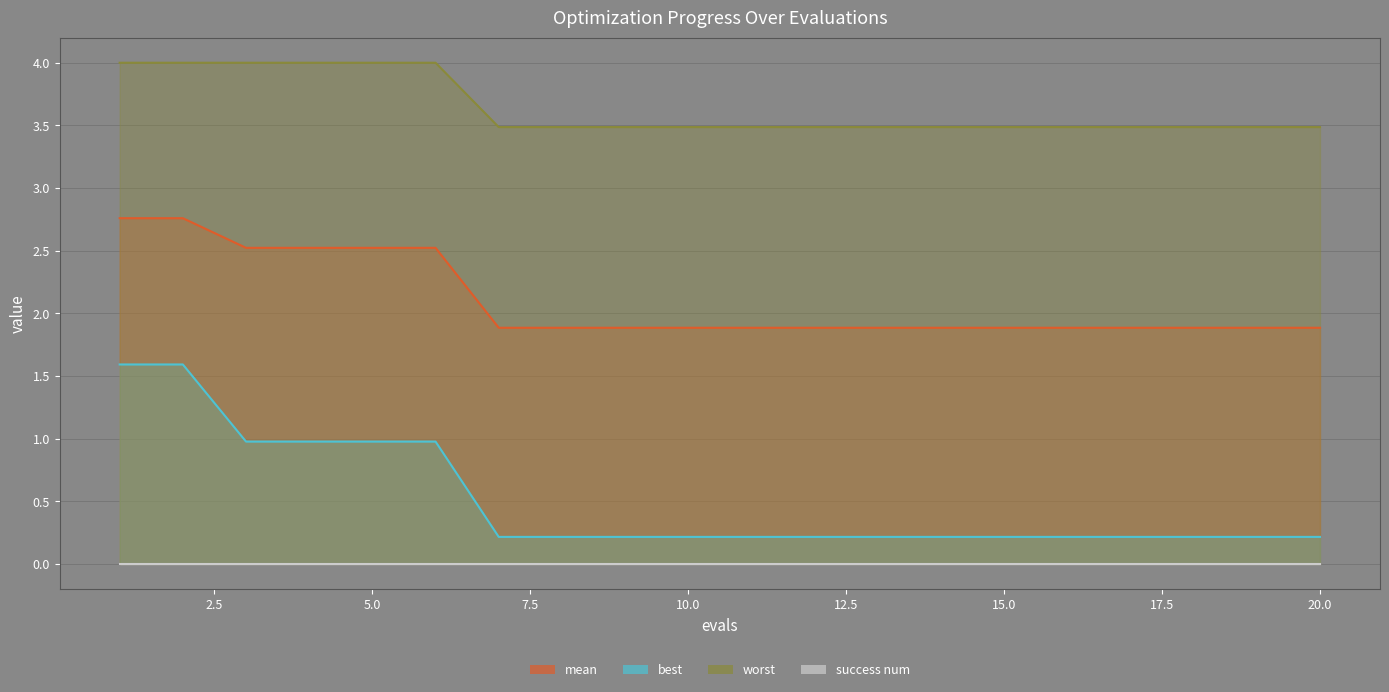

Which category has the lowest value in the worst series?

7